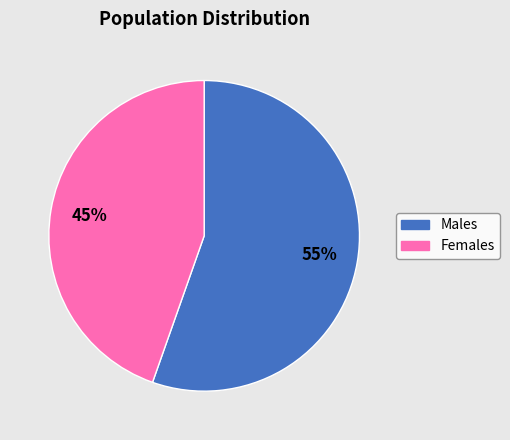

How many segments does this pie chart have?

2